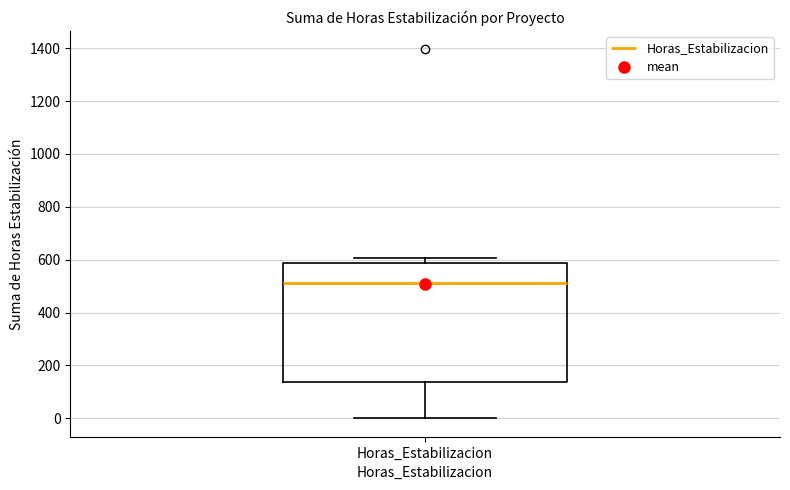

Transcribe this box plot: give where the median line is, the range the box spans, and where the two whiskers end, as read against the y-axis. The values are not printed on the chart, so give them approximately, as read against the axis.

median 520, box 140 to 580, whiskers 0 to 600